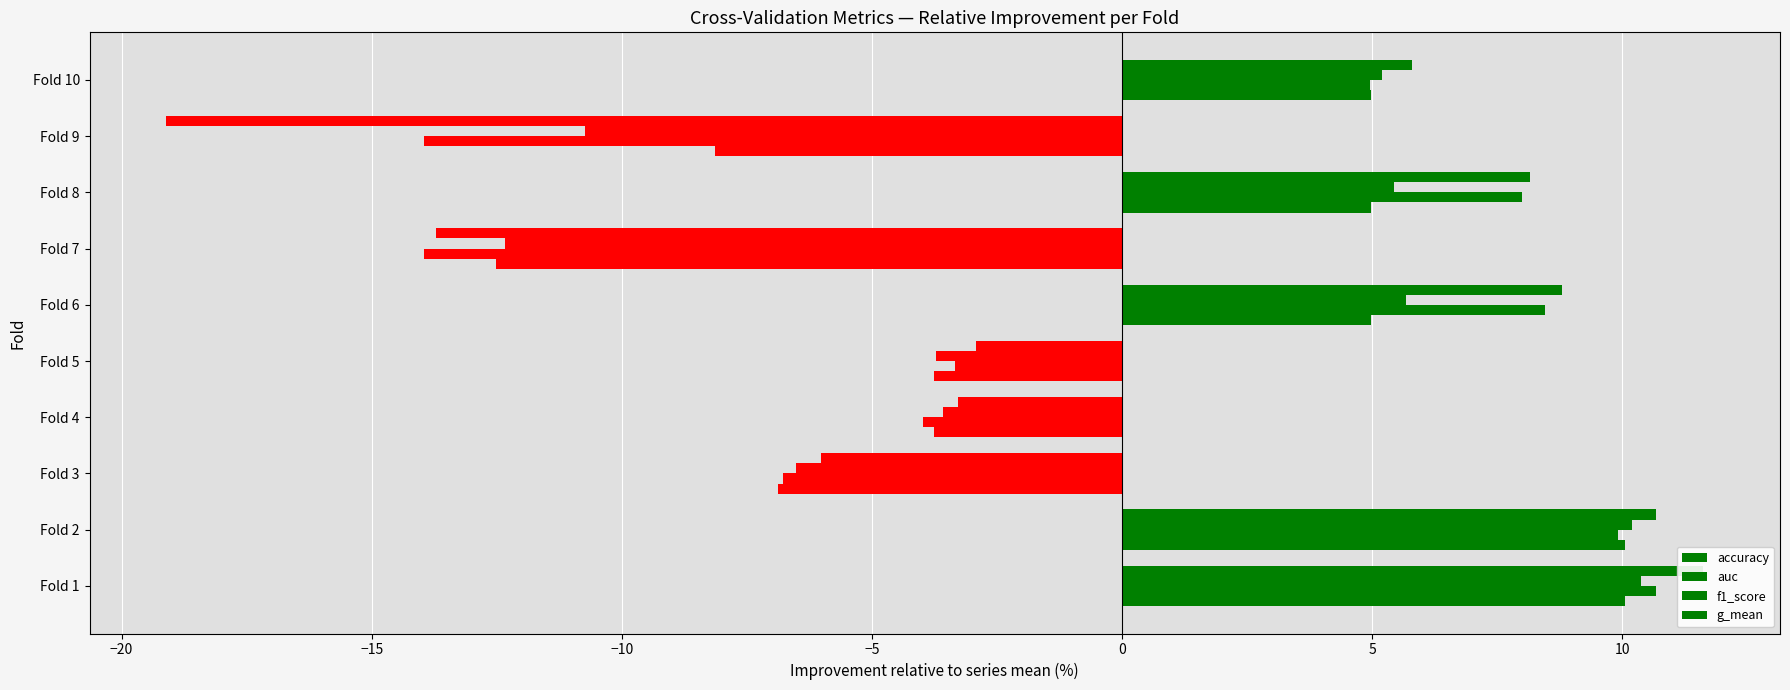

Reading left to right, what are all the values shown in this chart?

accuracy: 10.1	10.1	-6.9	-3.8	-3.8	5.0	-12.5	5.0	-8.1	5.0
auc: 10.7	9.9	-6.8	-4.0	-3.3	8.5	-14.0	8.0	-14.0	5.0
f1_score: 10.4	10.2	-6.5	-3.6	-3.7	5.7	-12.3	5.4	-10.7	5.2
g_mean: 11.6	10.7	-6.0	-3.3	-2.9	8.8	-13.7	8.2	-19.1	5.8